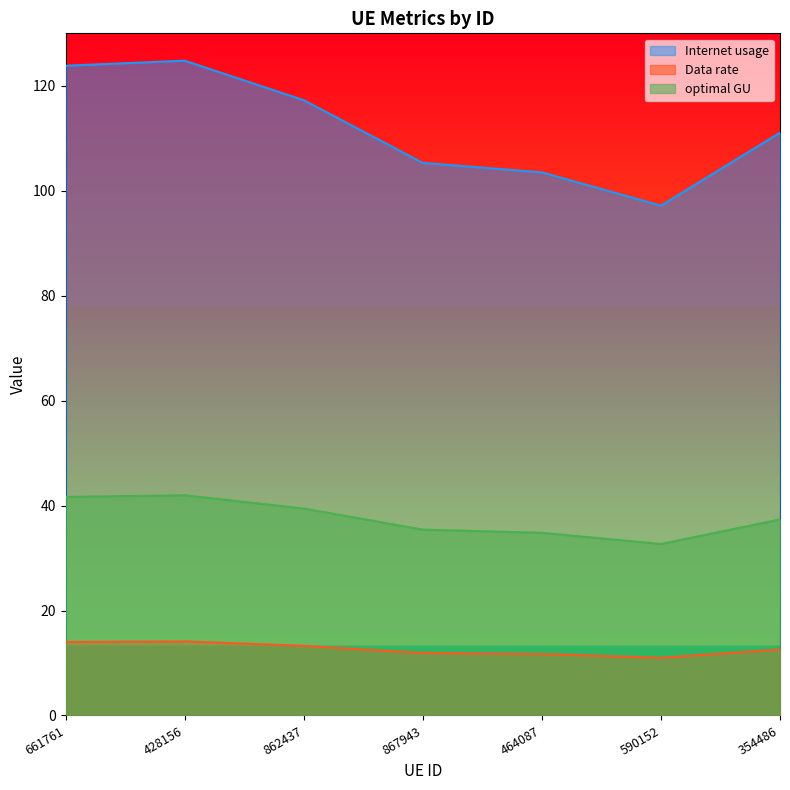

True or false: Internet usage and optimal GU cross at least once.

False